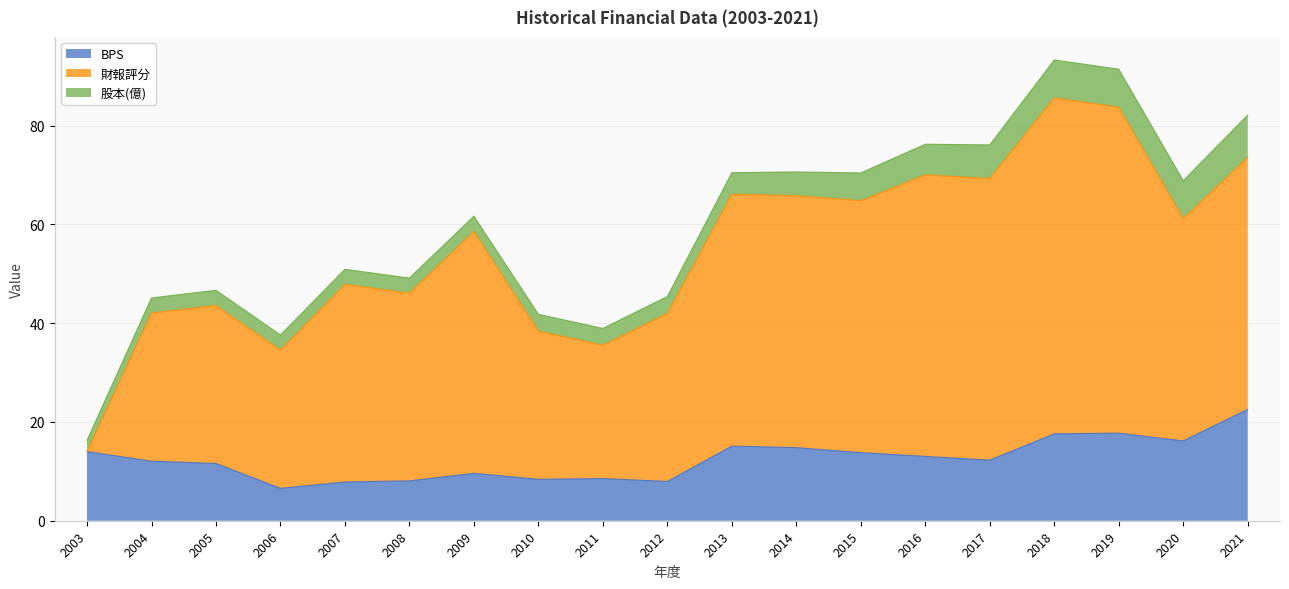

Where is the first local minimum for BPS?

2006